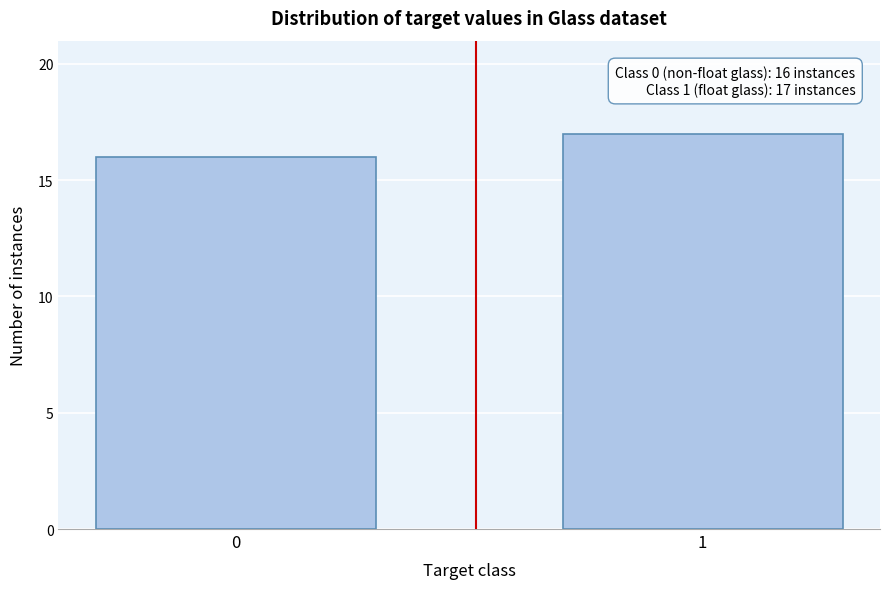

Reading left to right, list all the values displayed in this chart.

0=16	1=17